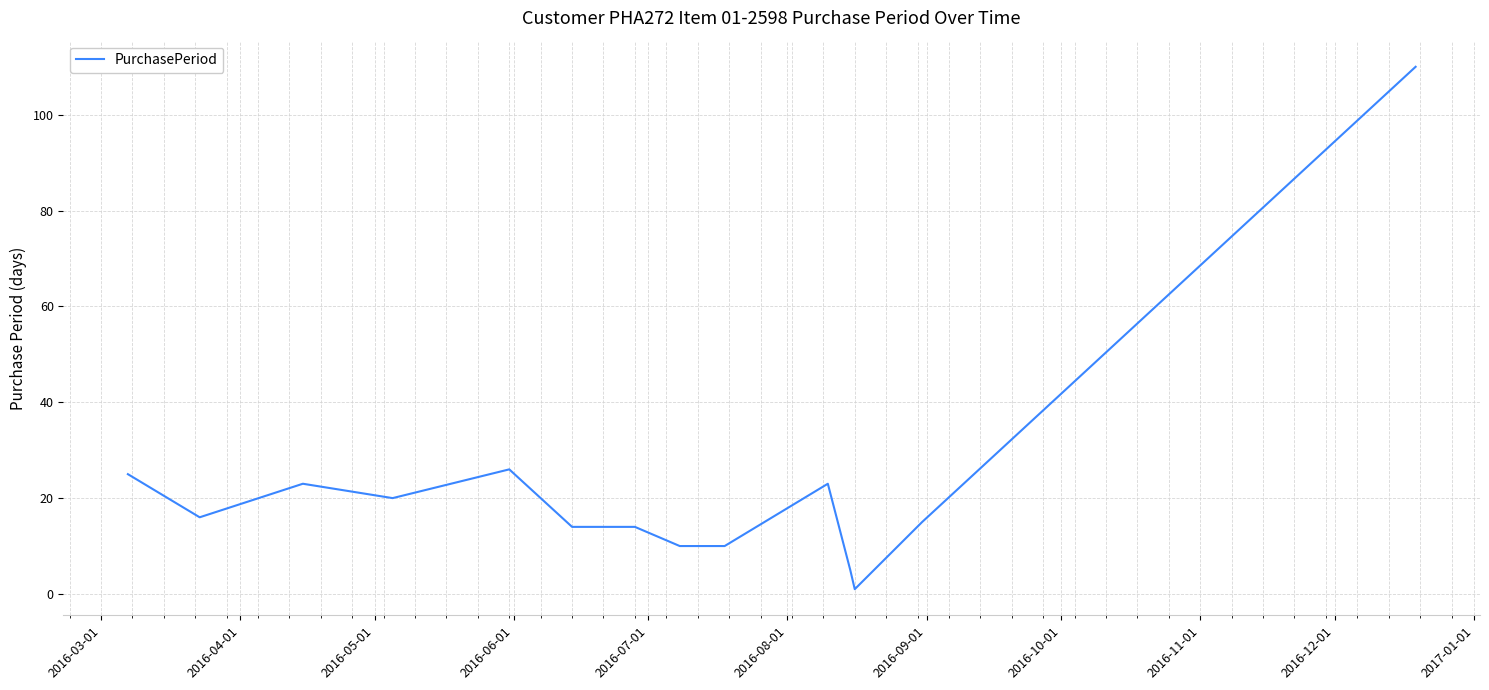

What is the sum of all values?

312